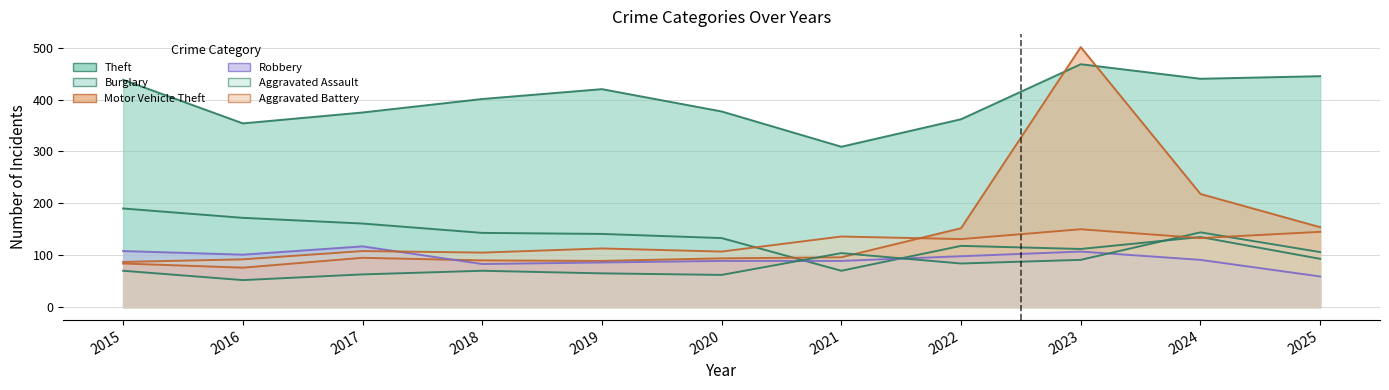

Rank the categories by Motor Vehicle Theft value from lowest to highest.

2016, 2015, 2019, 2018, 2020, 2017, 2021, 2022, 2025, 2024, 2023